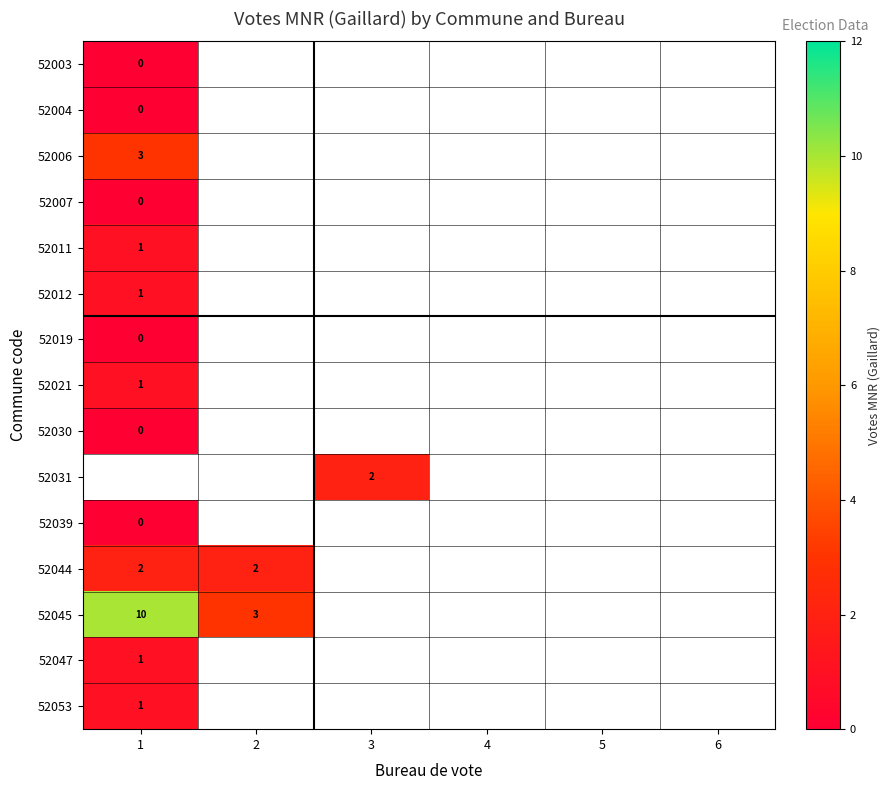

At how many categories does at least one series exceed 2?

2